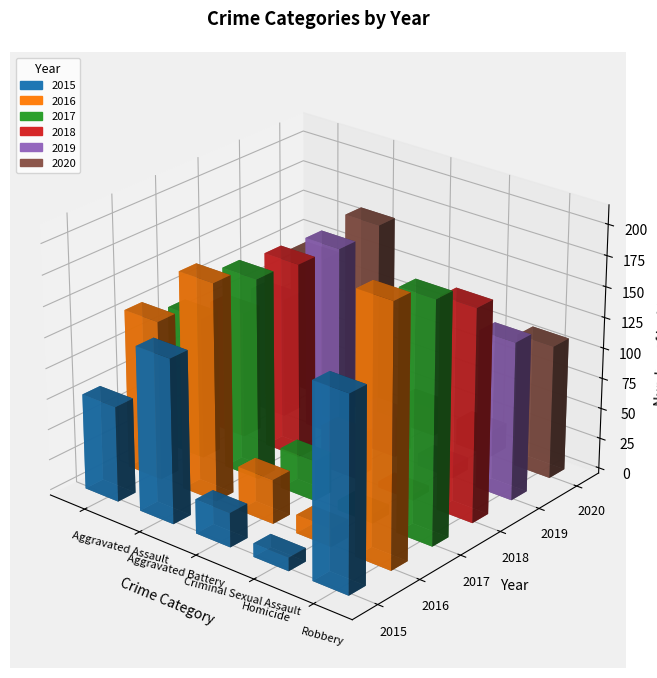

How many bars are there in each group?

6